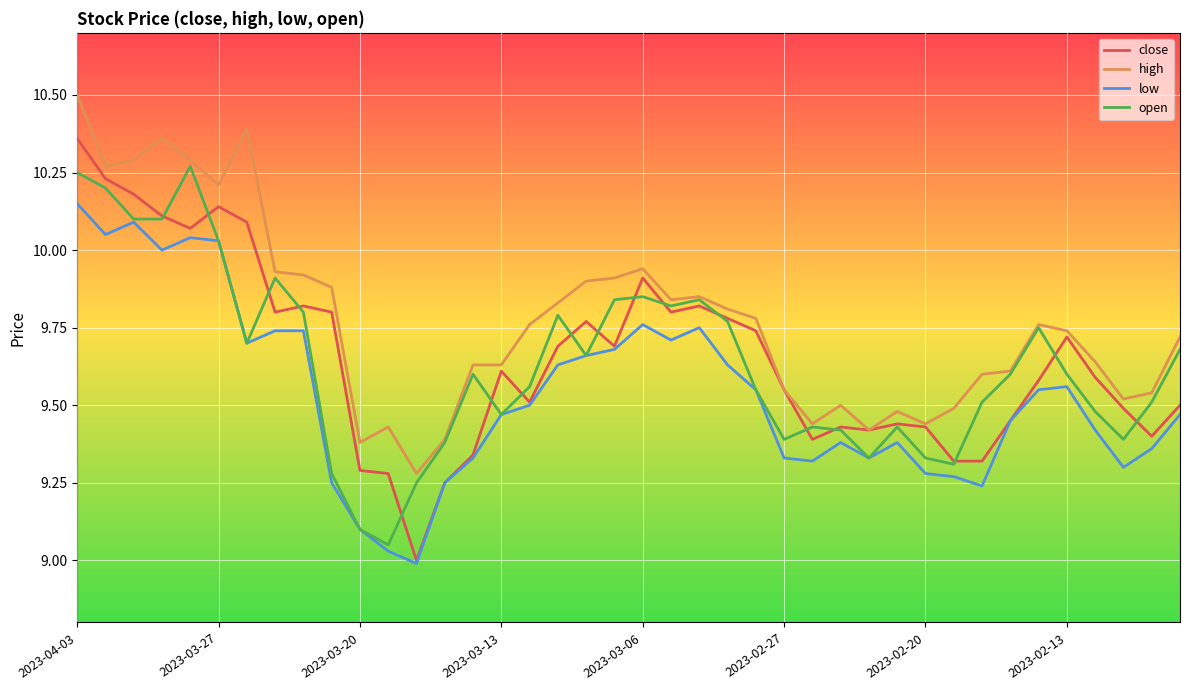

True or false: low and high cross at least once.

False